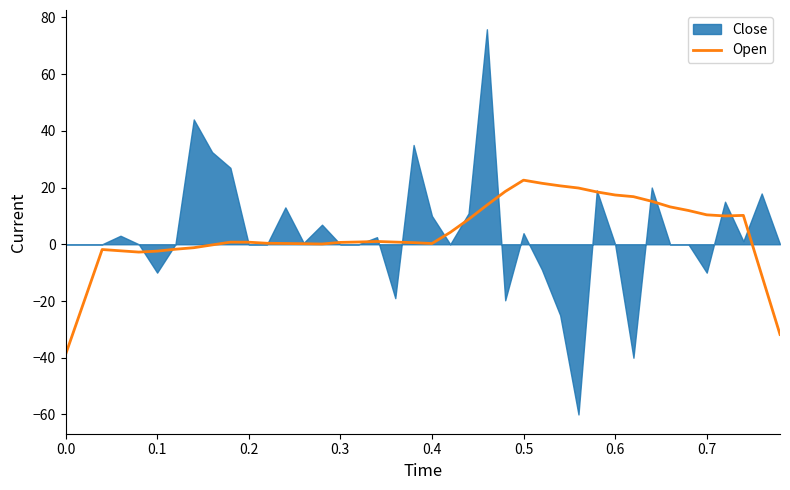

What is the lowest value of the Open series?

-38.9